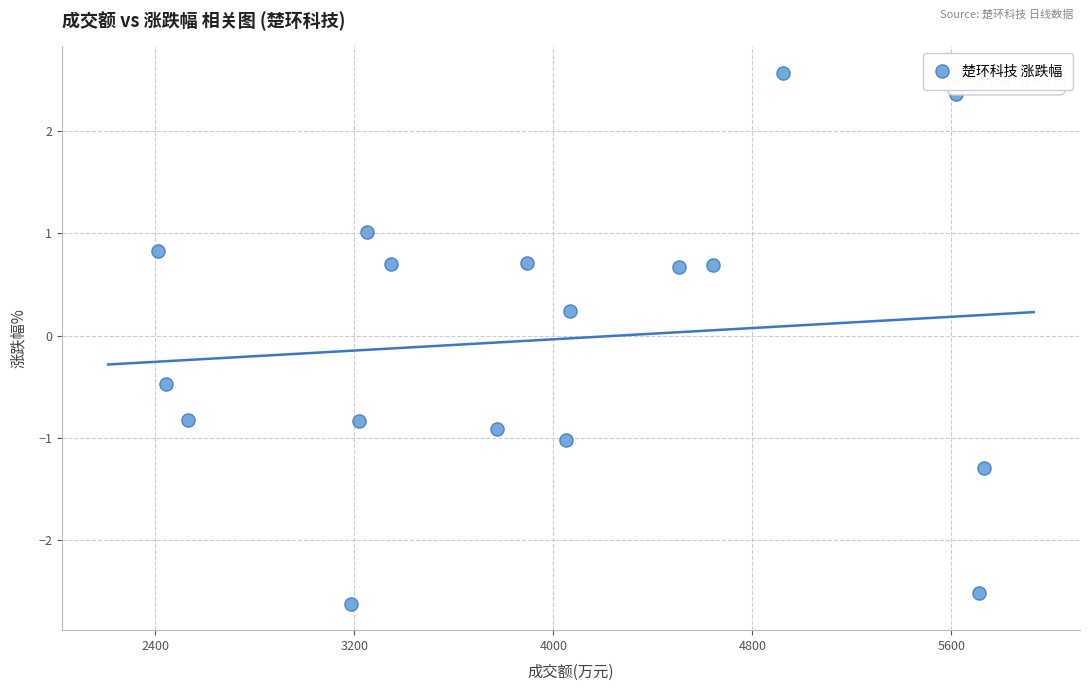

What is the range of X values (max minus min)?

3320.0